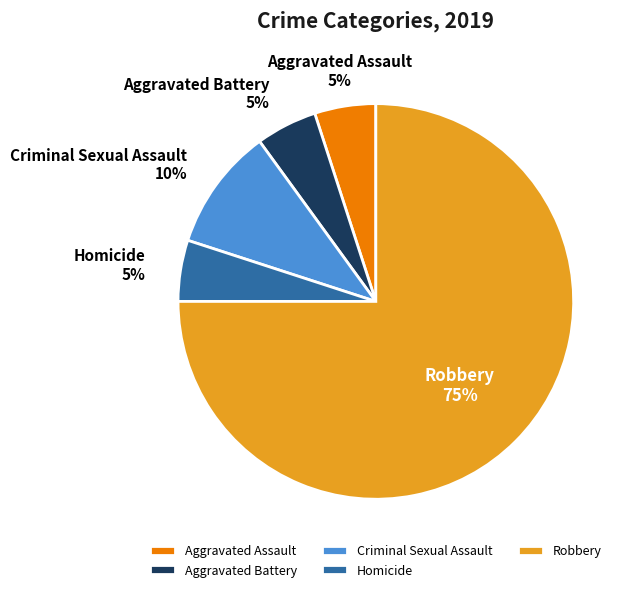

Is it true that Aggravated Assault is 13% of the pie?

False